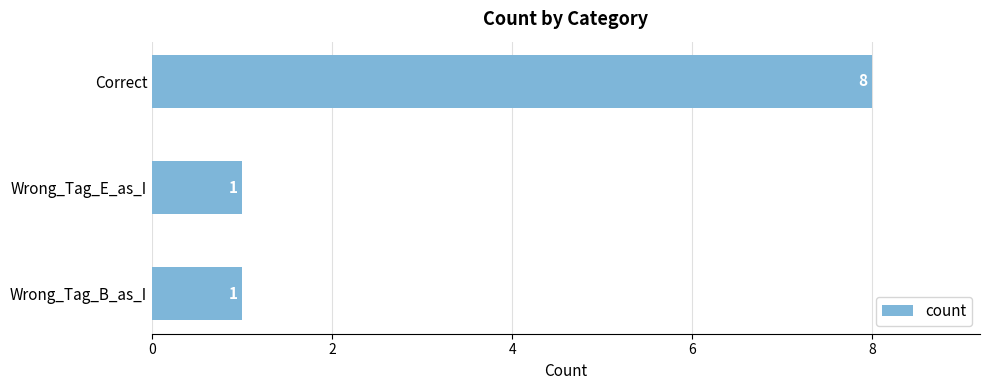

What is the average value?

3